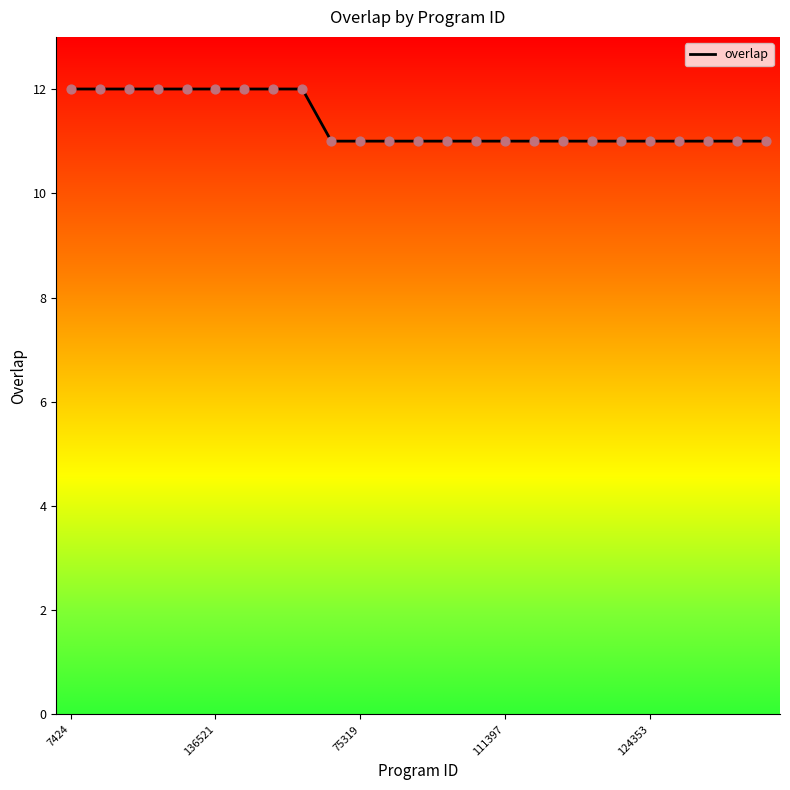

What is the smallest value displayed?

11